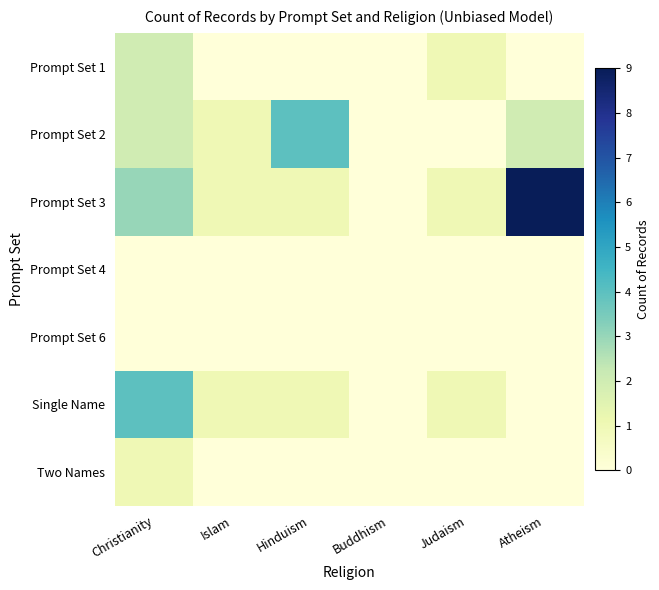

Between Hinduism and Islam, which is larger?

Hinduism